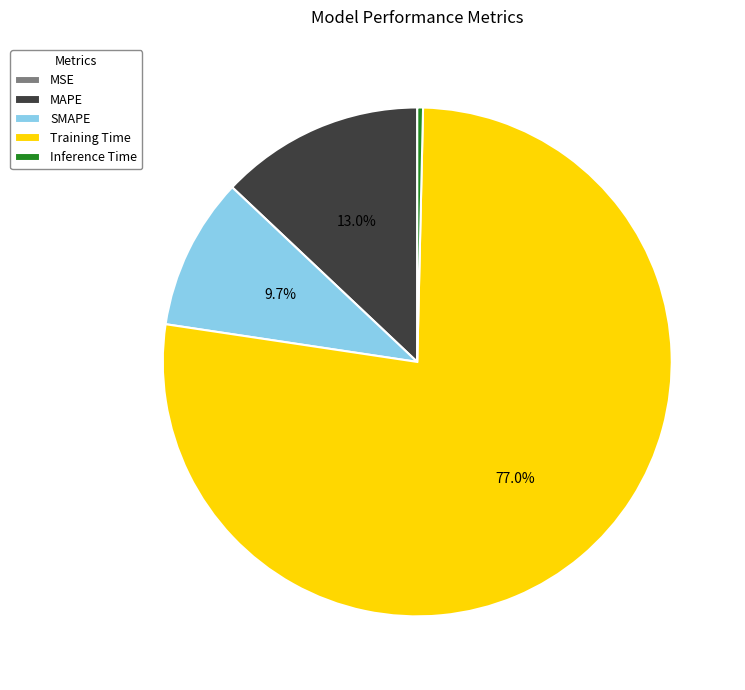

Is the sum of SMAPE and MAPE greater than half?

No